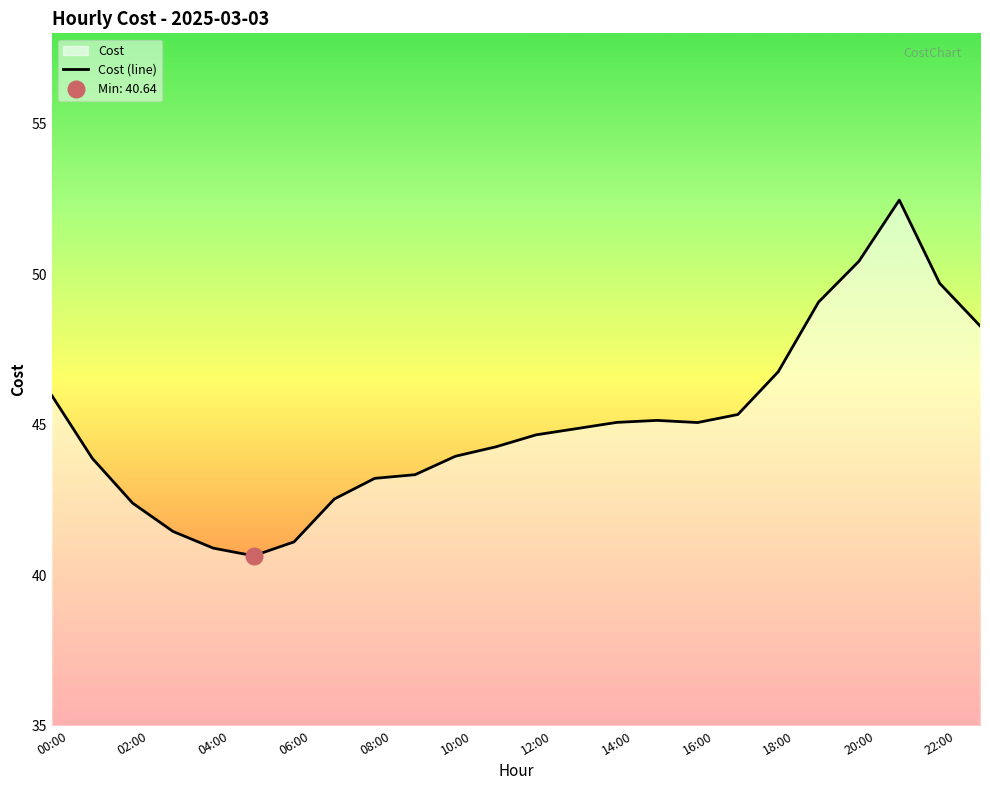

How many interior local peaks (higher than both neighbors) does the data have?

2